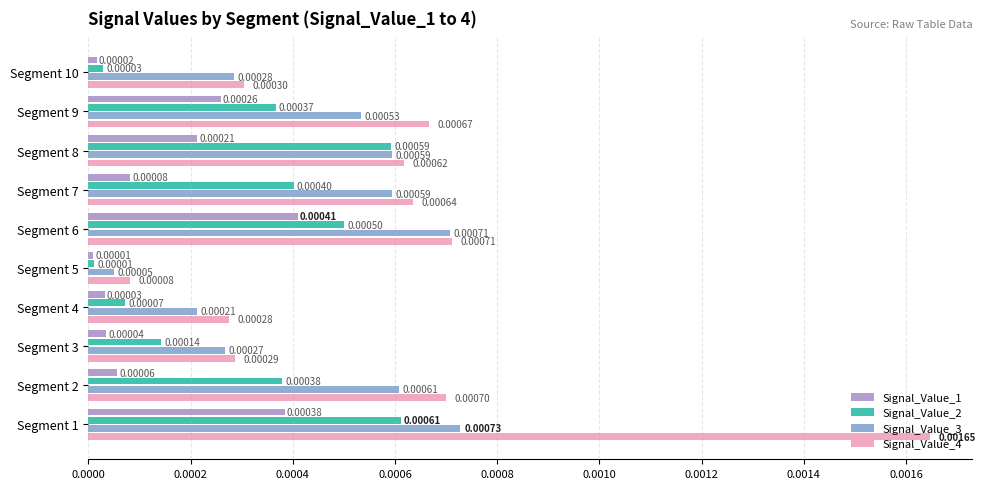

How many series are shown in this chart?

4